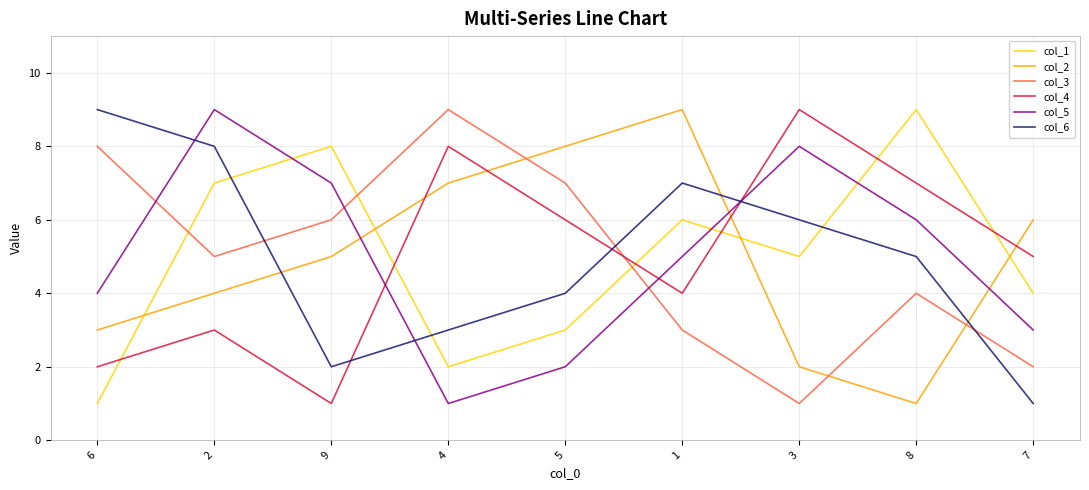

Reading left to right, what are all the values shown in this chart?

col_1: 1	7	8	2	3	6	5	9	4
col_2: 3	4	5	7	8	9	2	1	6
col_3: 8	5	6	9	7	3	1	4	2
col_4: 2	3	1	8	6	4	9	7	5
col_5: 4	9	7	1	2	5	8	6	3
col_6: 9	8	2	3	4	7	6	5	1